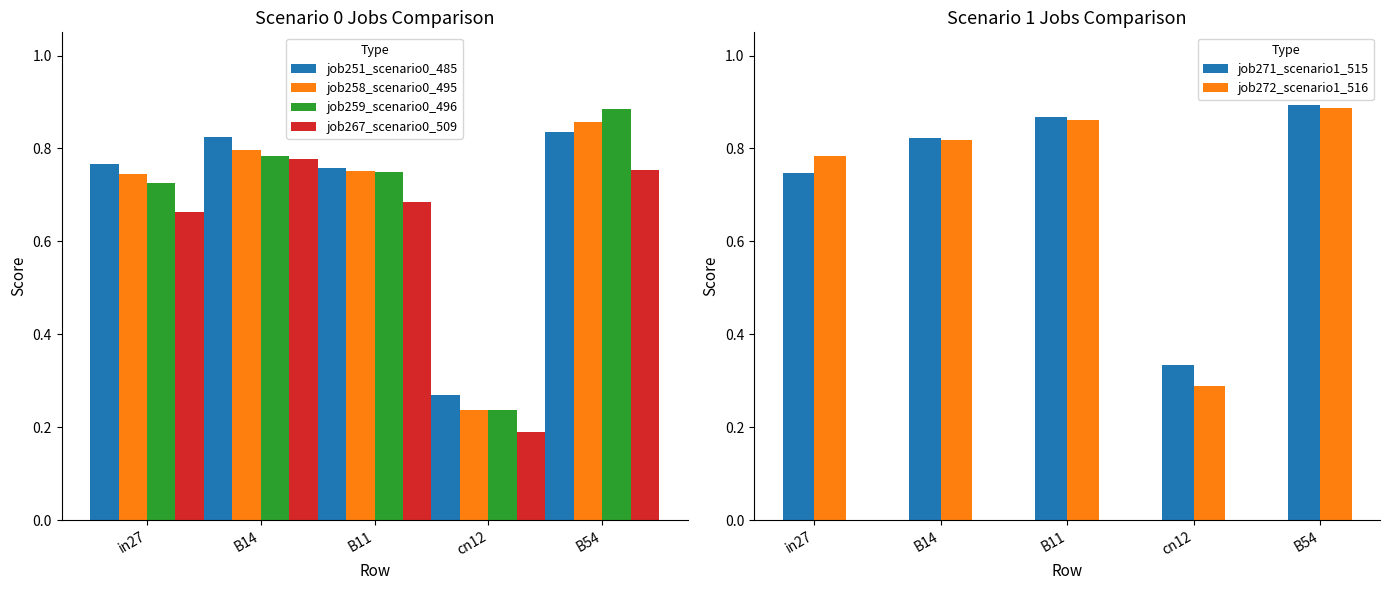

What is the total value across all series at B11?

4.7